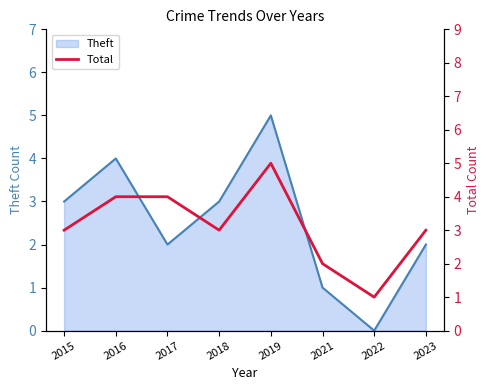

Does the chart display data point markers on the line(s)?

No